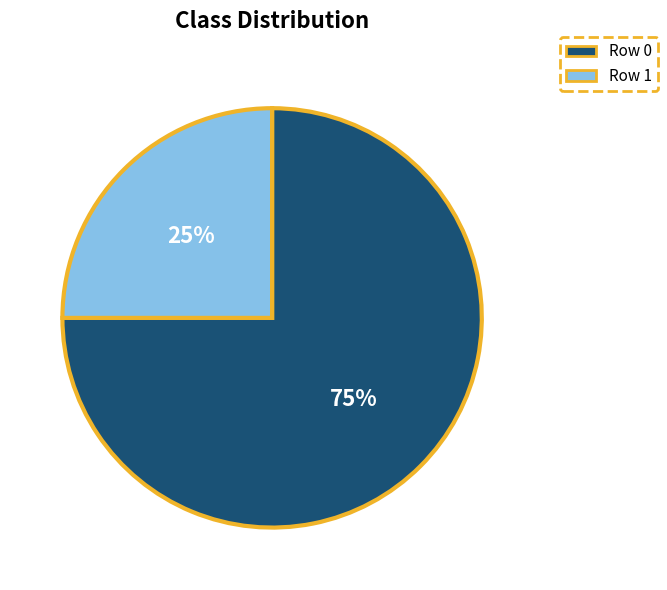

To the nearest percent, what is the difference between the Row 1 and Row 0 slice percentages?

50%